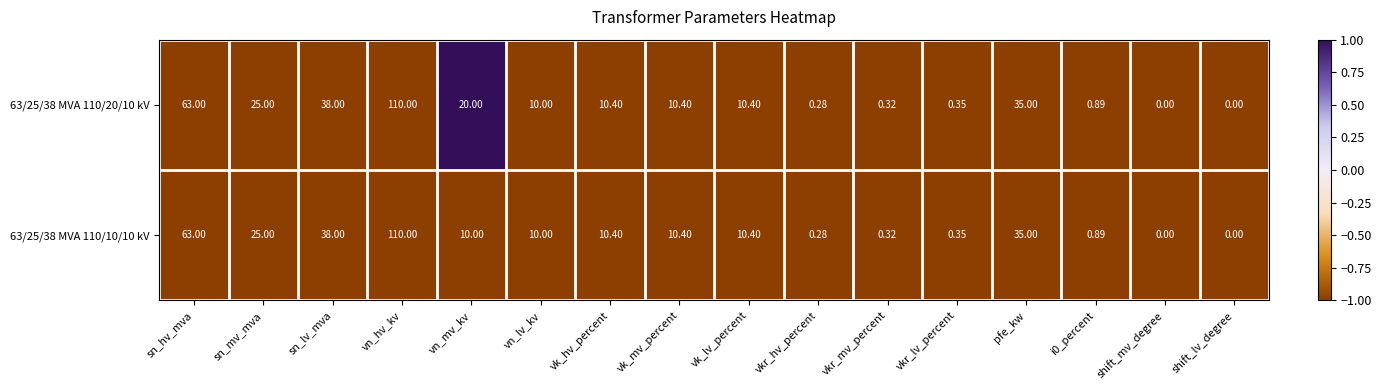

At which category is the sum across all series the highest?

vn_hv_kv